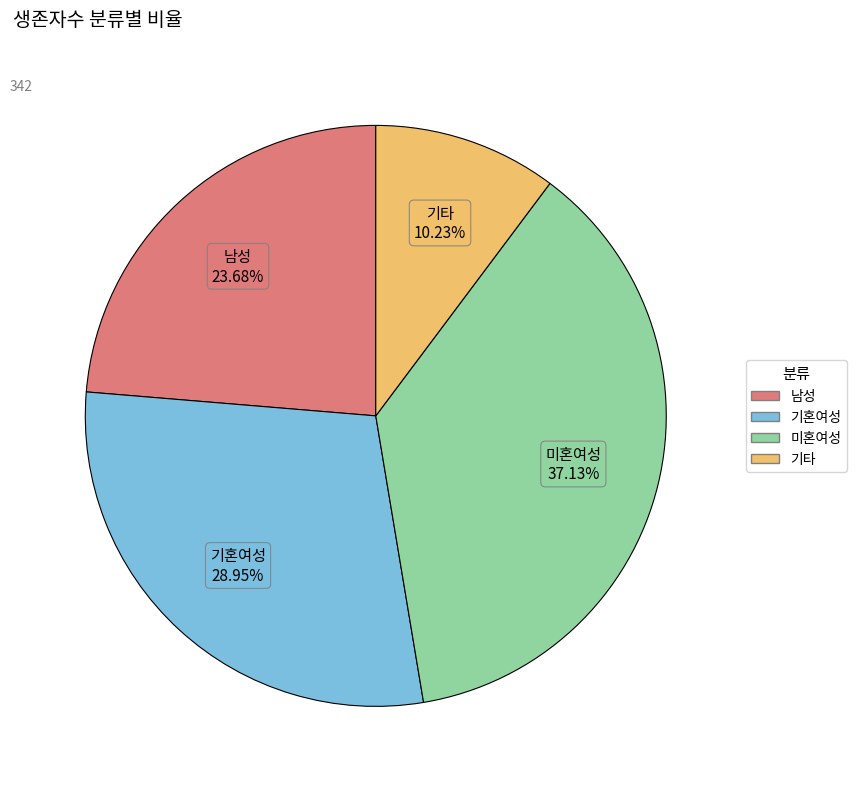

Between 기타 and 기혼여성, which is larger?

기혼여성